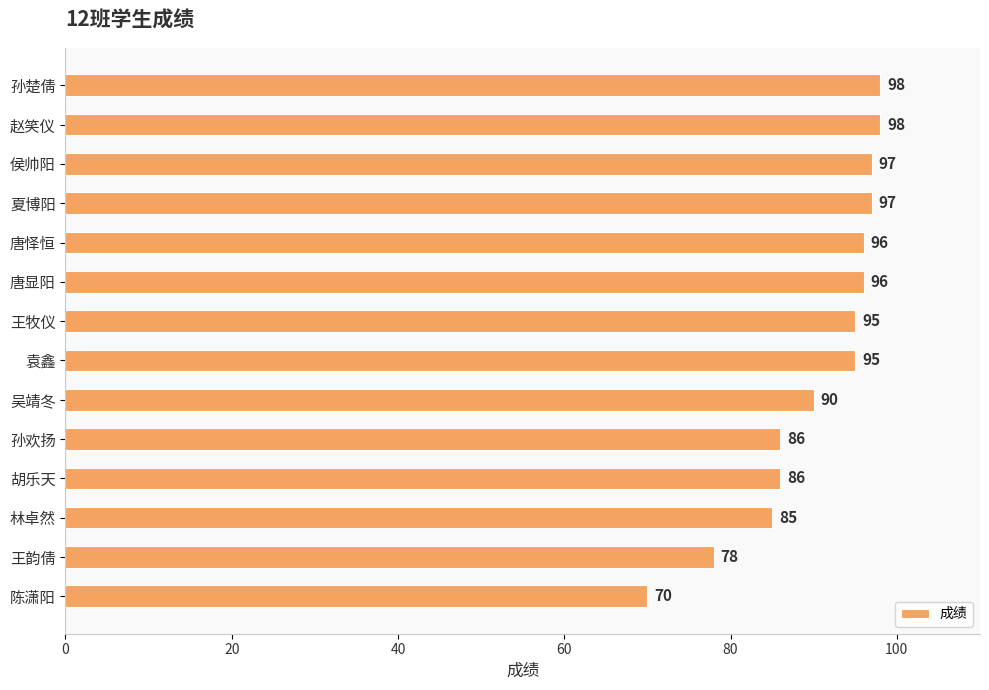

True or false: the data shows 97 at 夏博阳.

True